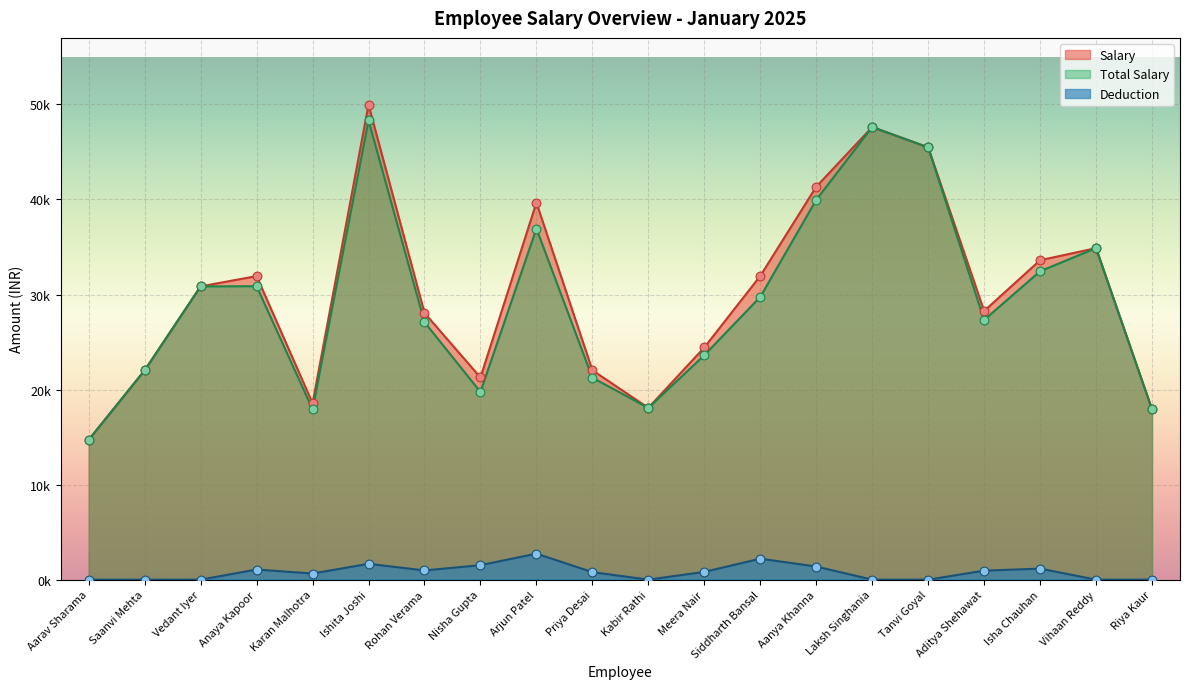

At how many categories does at least one series exceed 15573?

19